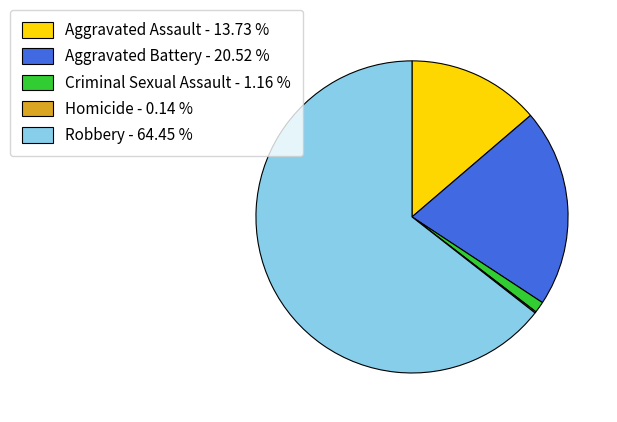

What is the ratio of the value at Aggravated Battery to the value at Aggravated Assault?

1.5